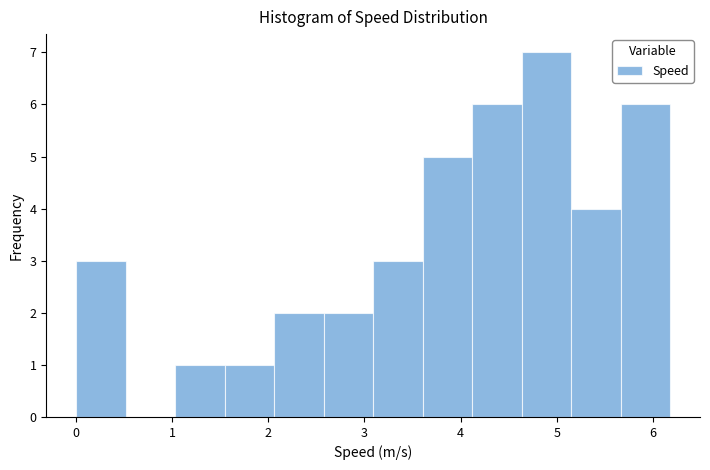

How tall is the bar that spans 2.1 to 2.6 on the x-axis? Neither the bar edges nor the heights are printed on the chart, so give them approximately, as read against the axes.

2